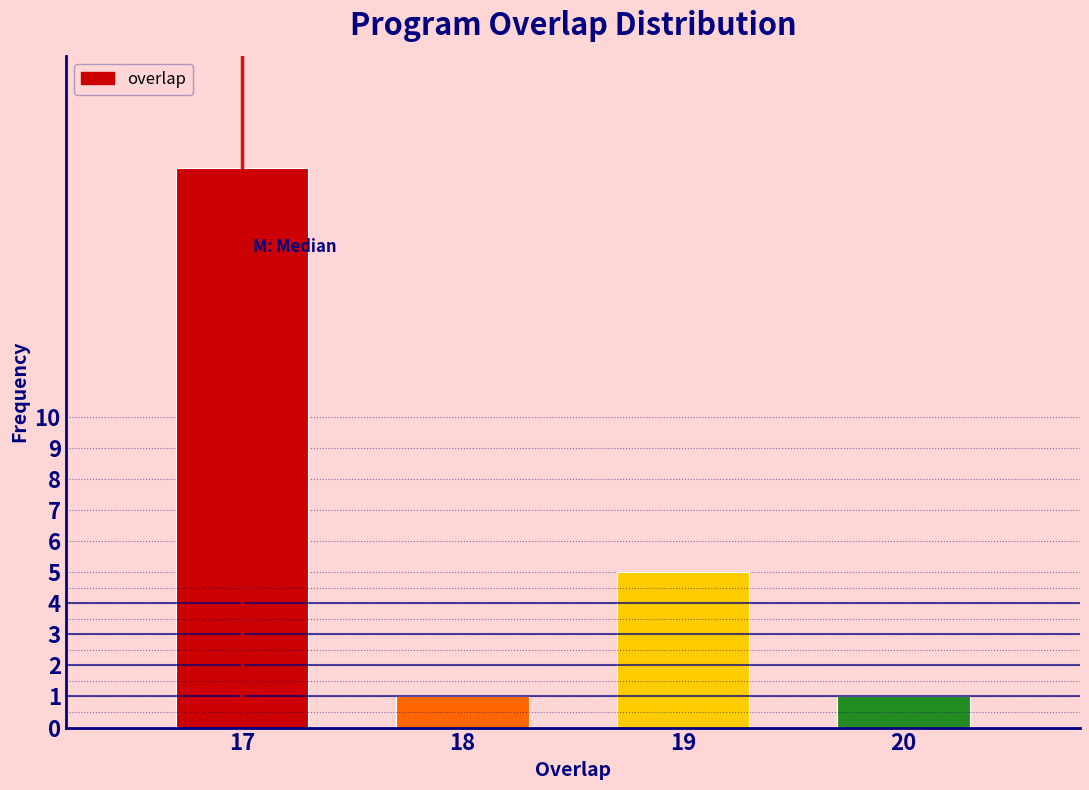

Reading right to left, list all the values displayed in this chart.

20=1	19=5	18=1	17=18